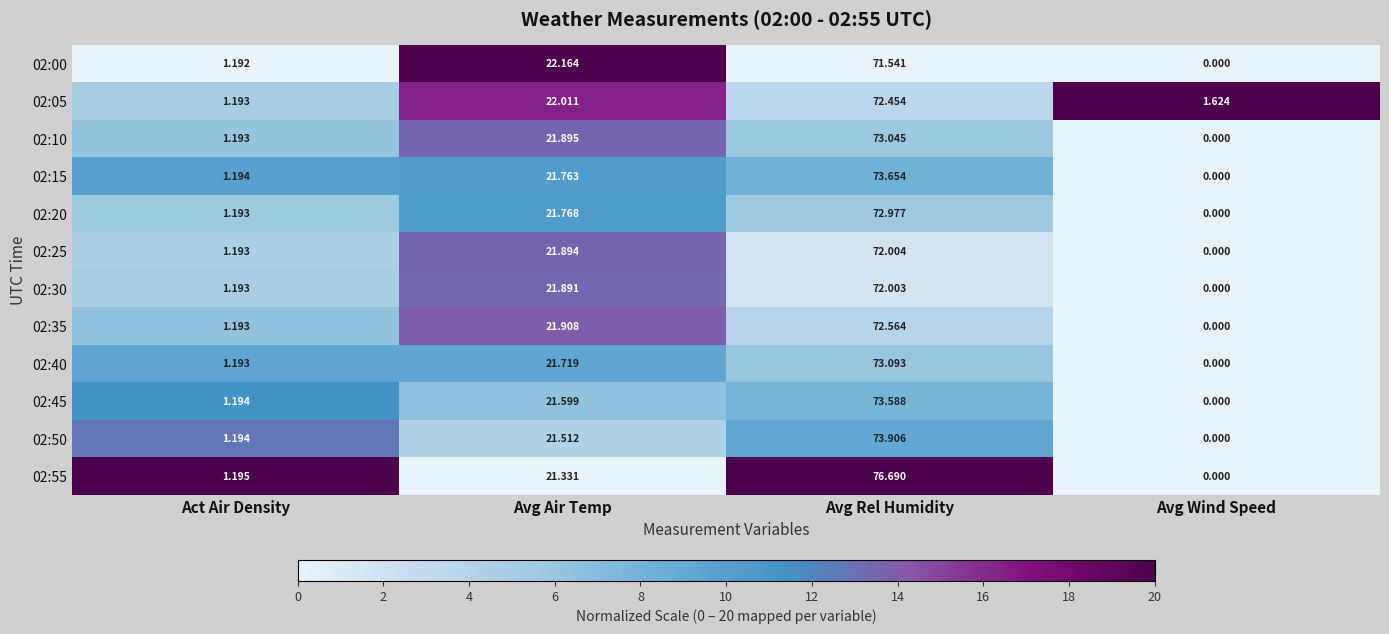

Which label corresponds to the smallest value in the chart?

Avg Wind Speed